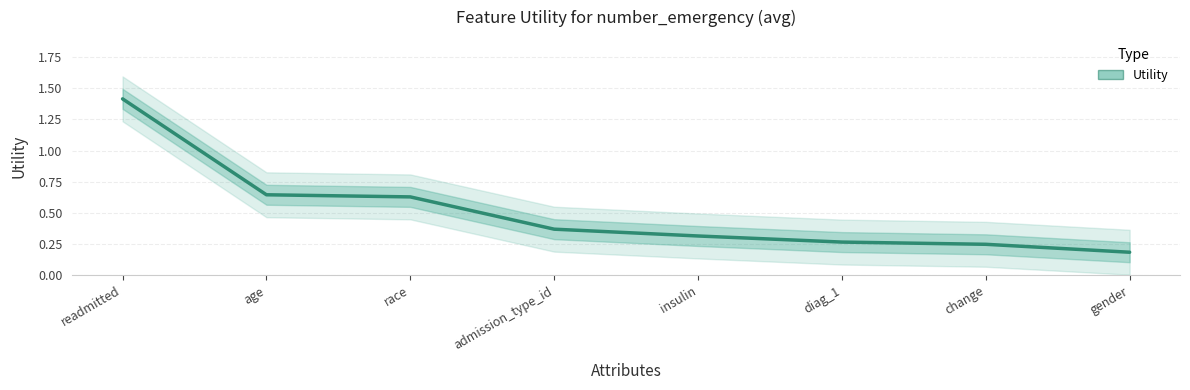

What is the label of the 6th point from the left?

diag_1